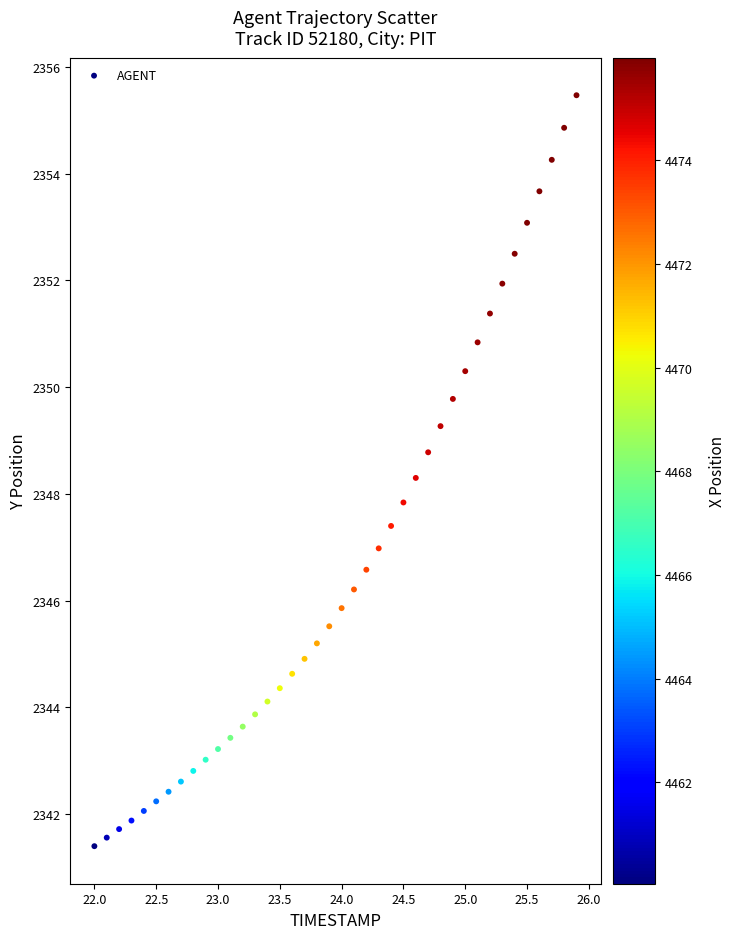

What is the range of X values (max minus min)?

3.9